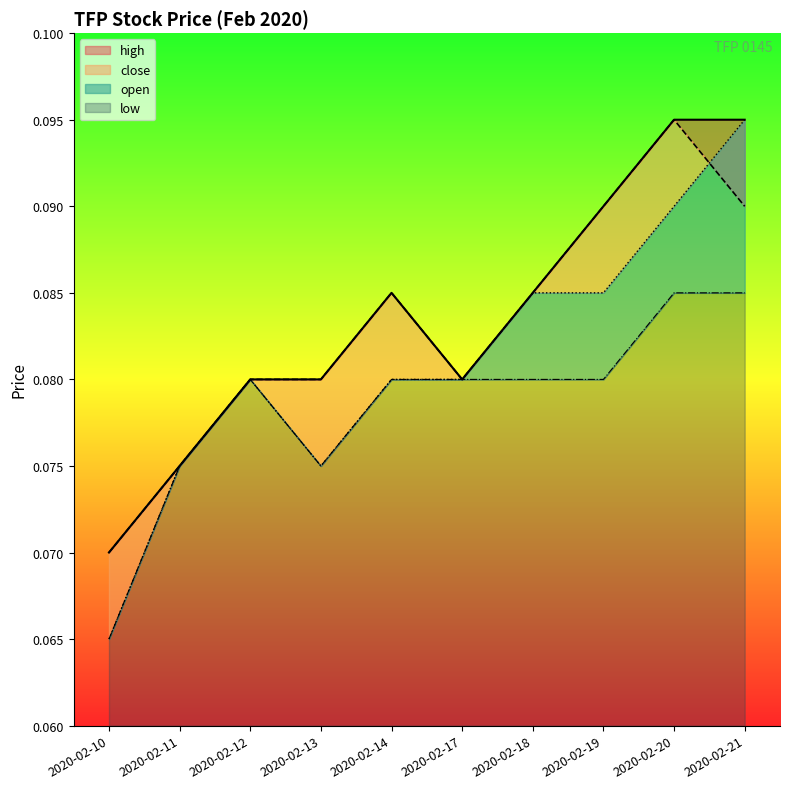

What is the value of the open point at the 3rd from the left?

0.1